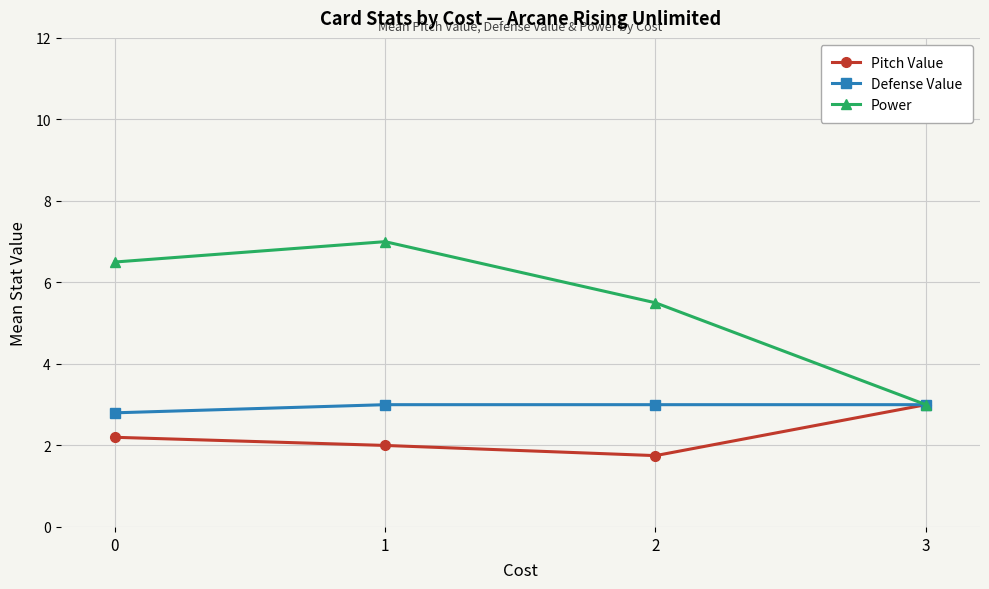

What are all the series names shown in the legend?

Pitch Value, Defense Value, Power